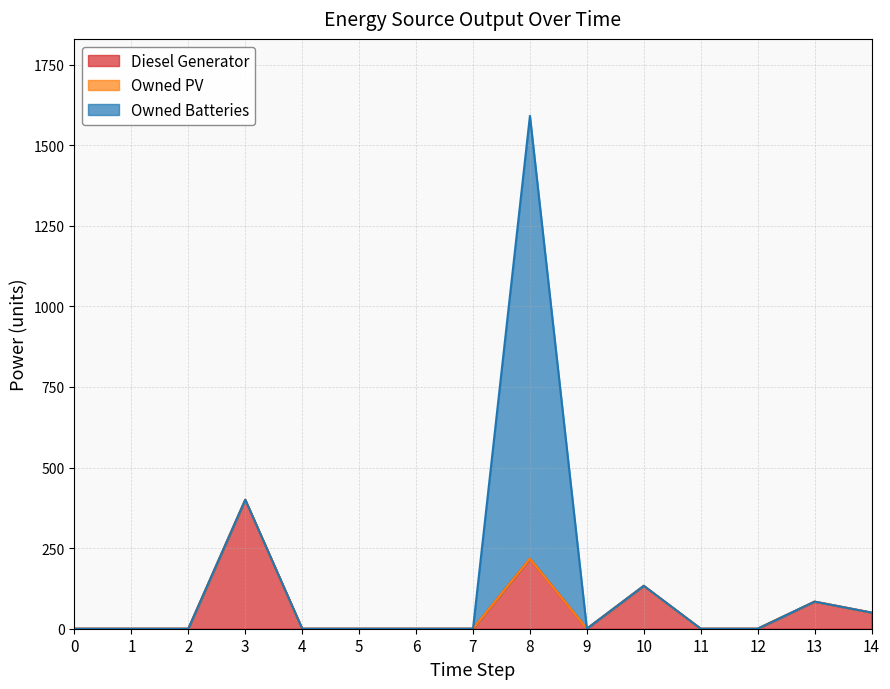

Is the value of Owned PV at 8 greater than the value of Owned Batteries at 1?

No